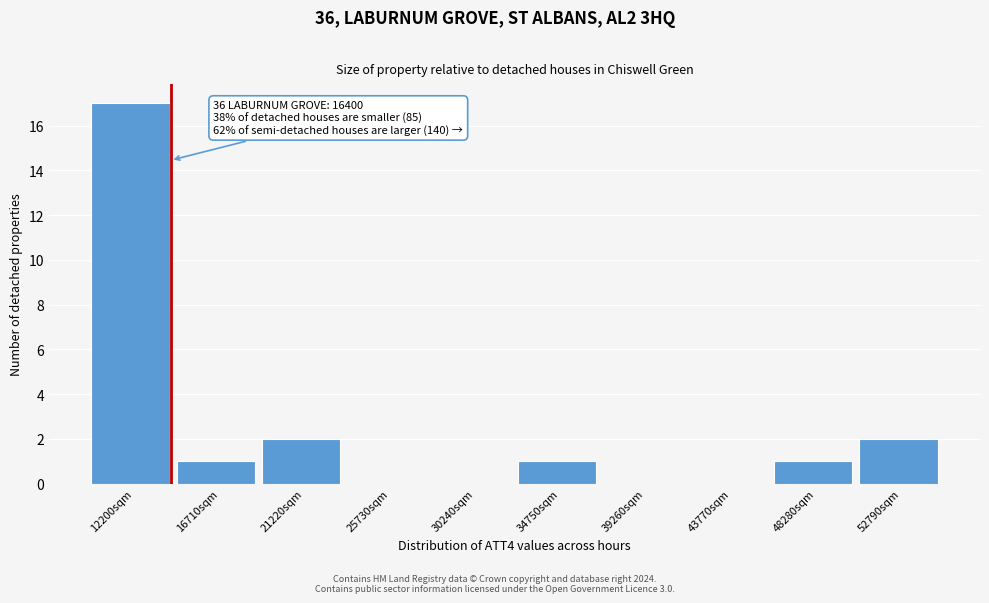

Reading left to right, list all the values displayed in this chart.

12200sqm=17	16710sqm=1	21220sqm=2	25730sqm=0	30240sqm=0	34750sqm=1	39260sqm=0	43770sqm=0	48280sqm=1	52790sqm=2